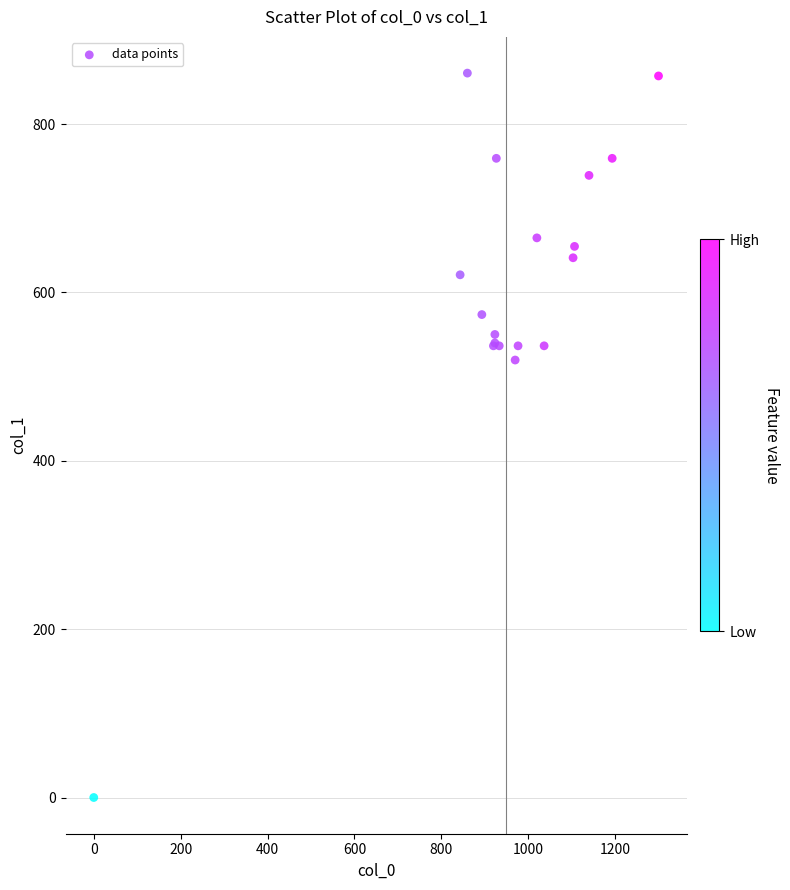

What Y value in the scatter plot is closest to 430?

519.8